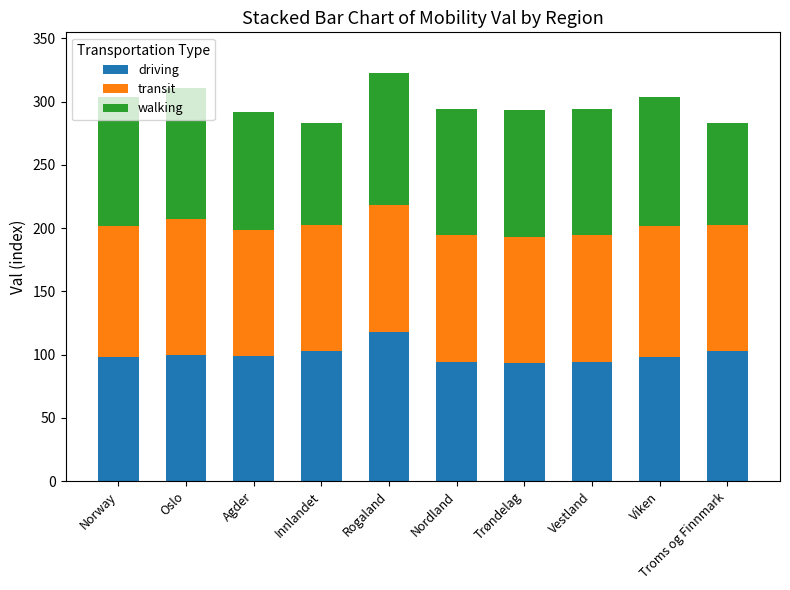

Count the number of data series in this chart.

3